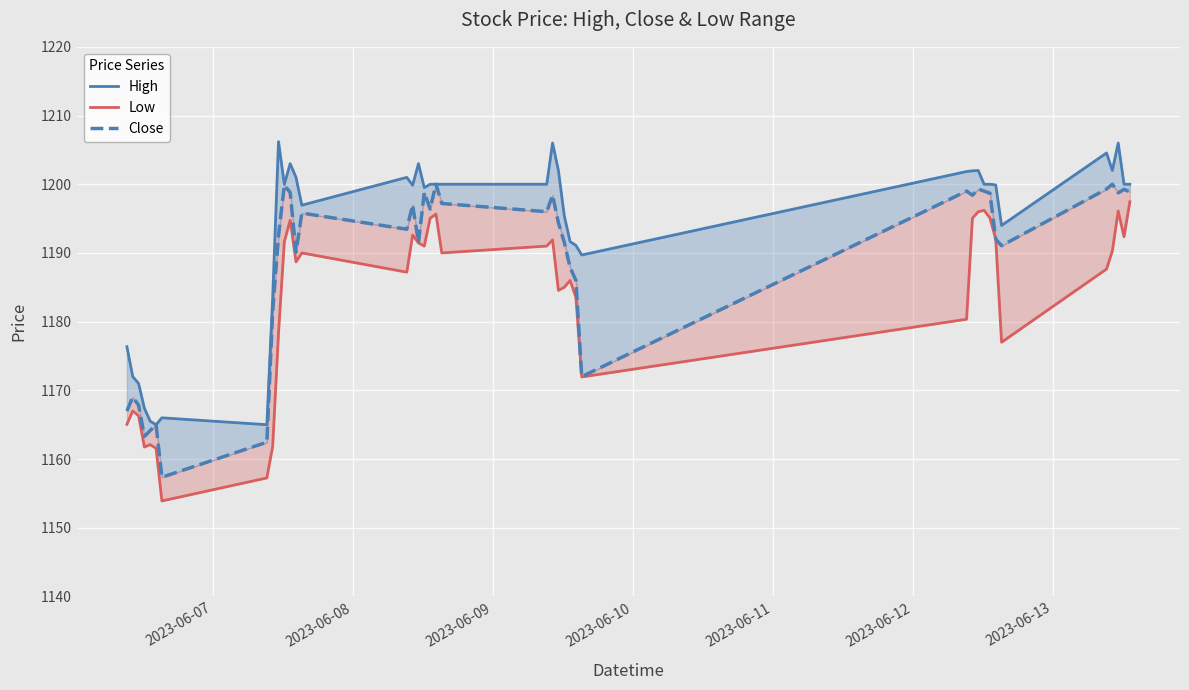

Which series has the widest spread of values?

Low